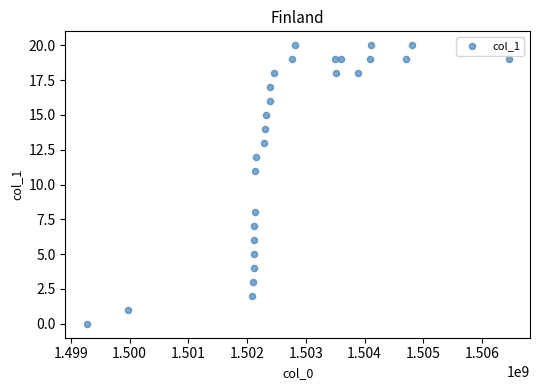

What is the range of Y values (max minus min)?

20